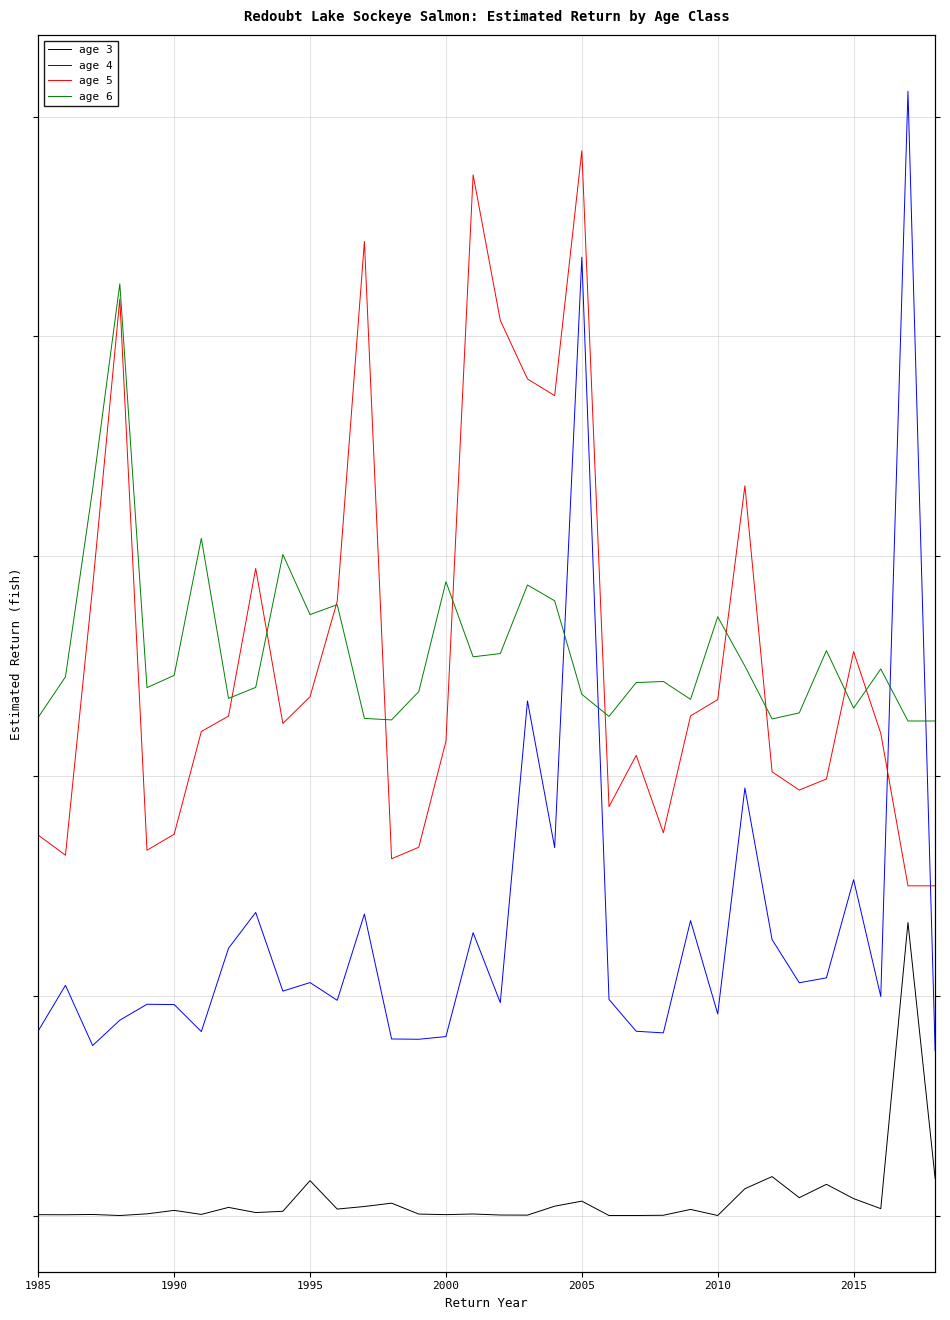

At which category is the sum across all series the highest?

2005